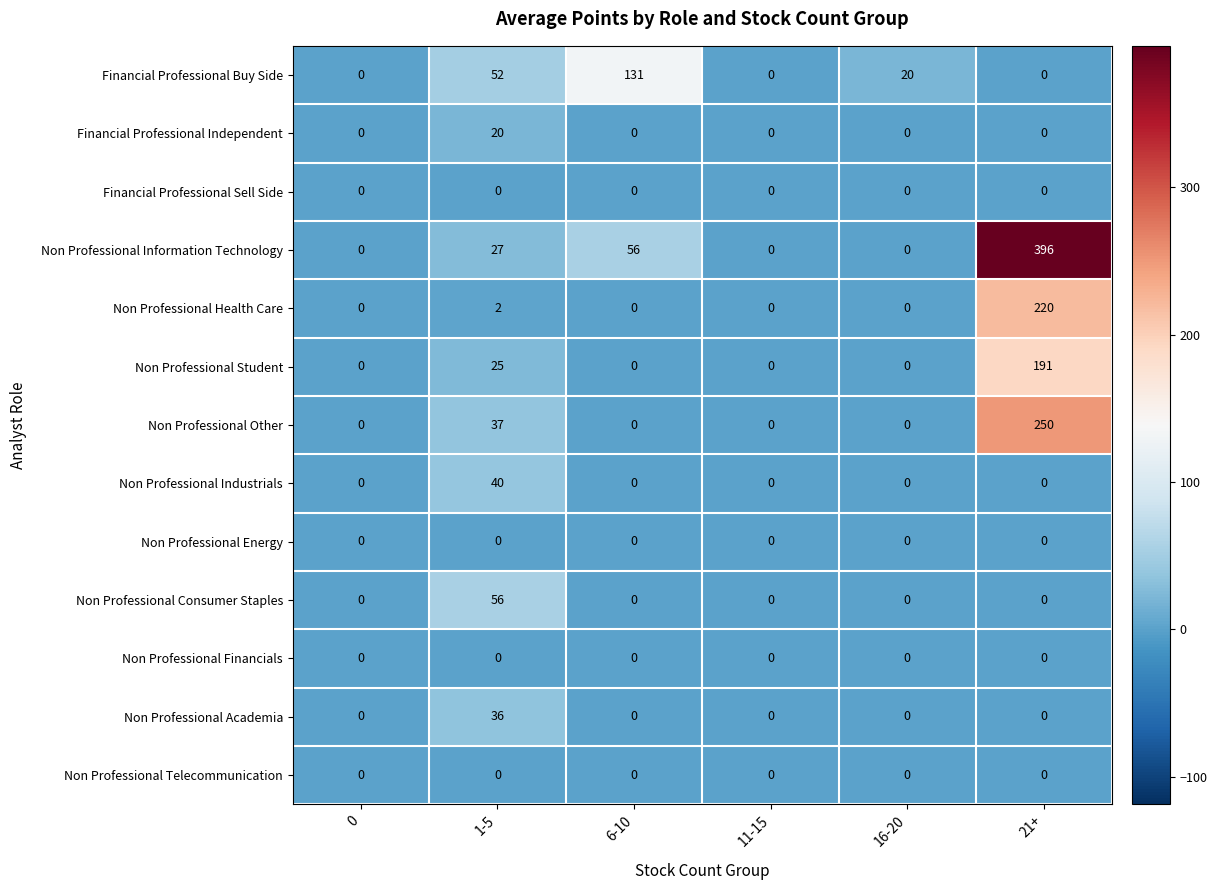

What is the total value across all series at 6-10?

187